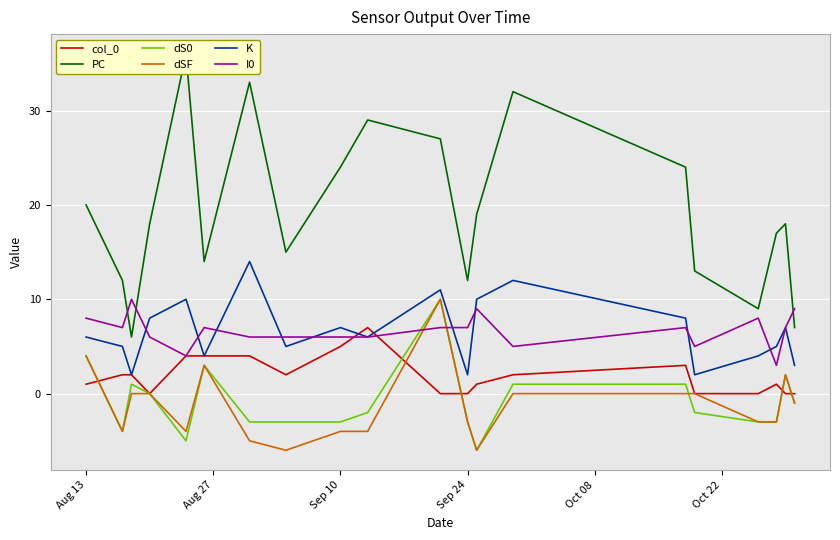

What is the sum of all dS0 values?

-16